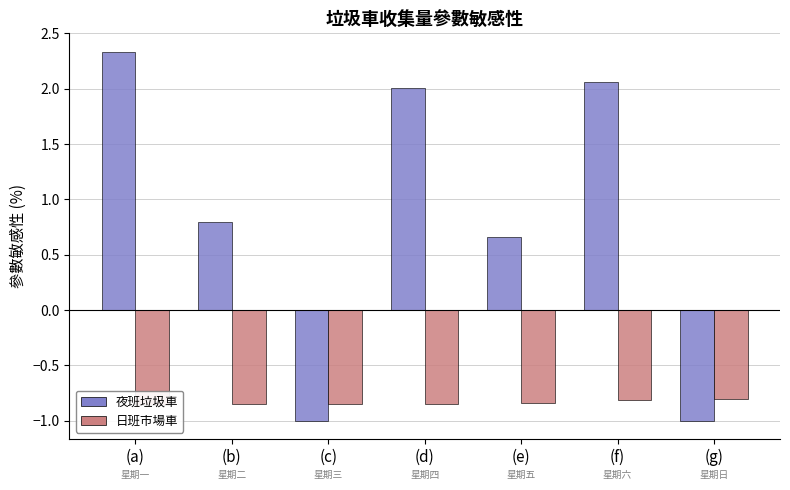

How many values in 夜班垃圾車 are above zero?

5